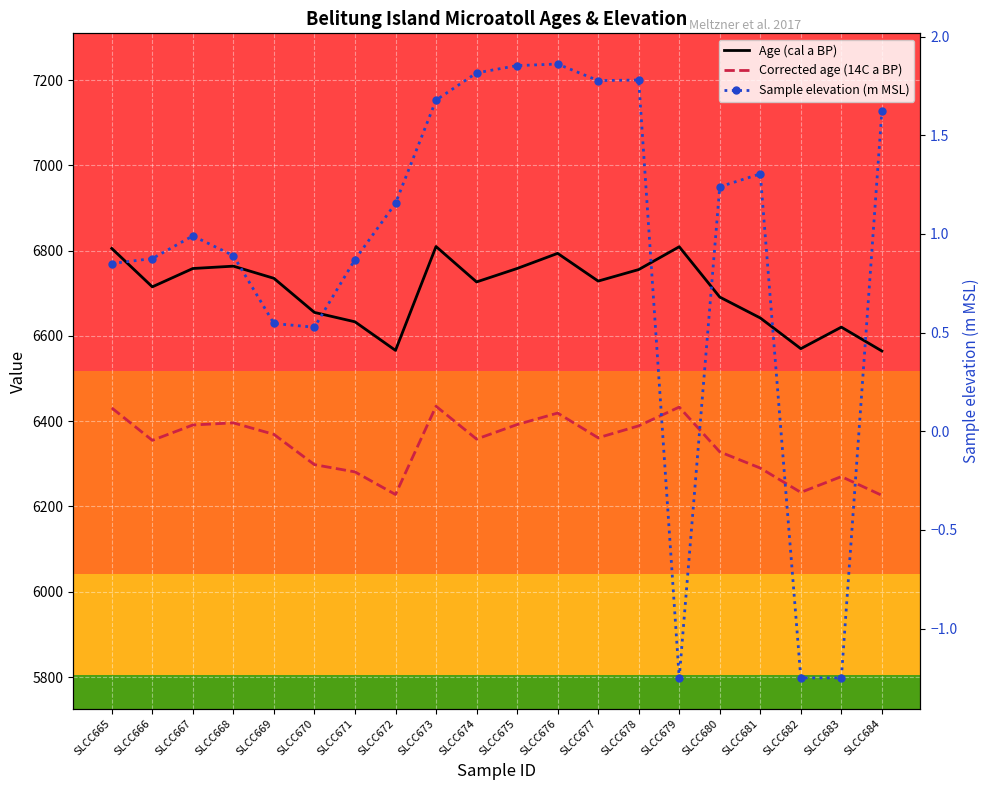

How many interior local valleys does the Sample elevation (m MSL) series have?

3